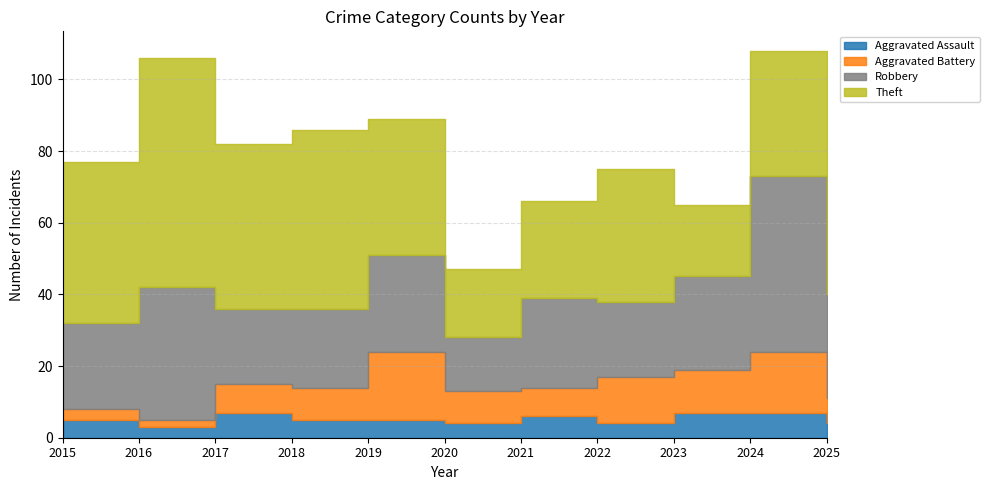

Which series has the largest range (max minus min)?

Theft